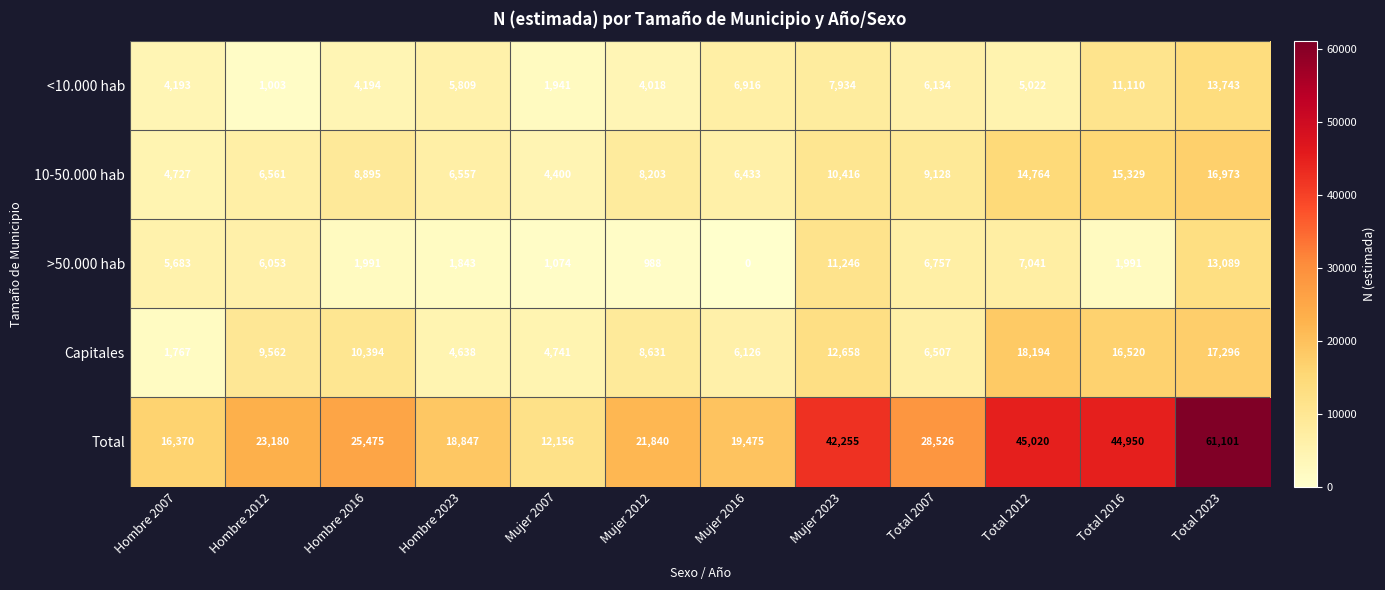

At how many categories does at least one series exceed 6950?

12